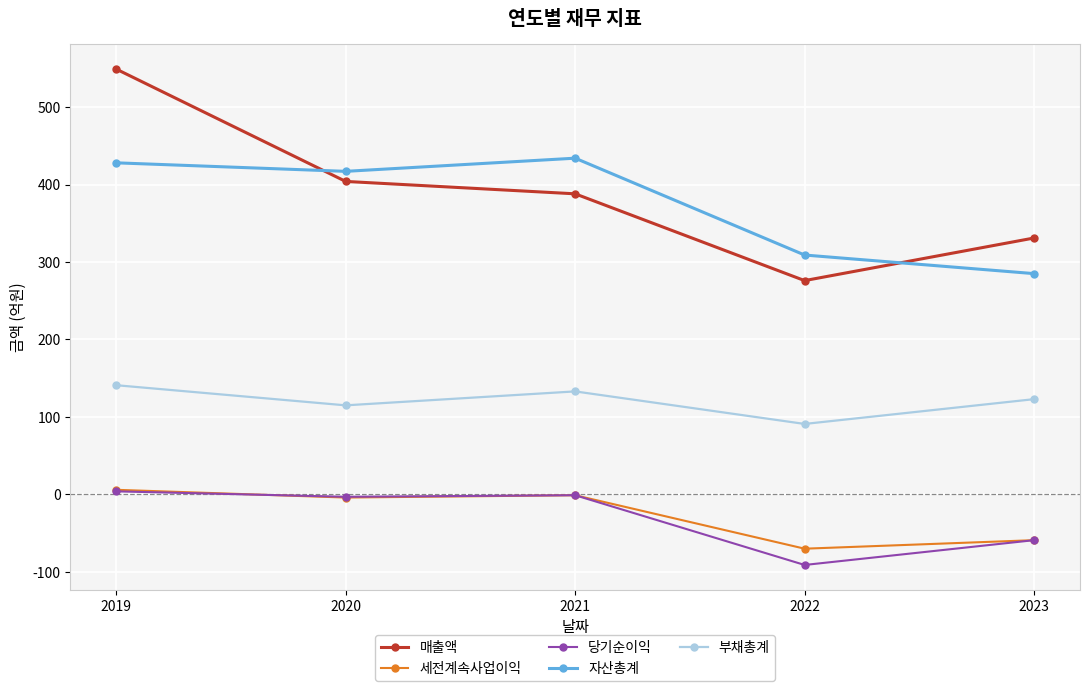

What are all the series names shown in the legend?

매출액, 세전계속사업이익, 당기순이익, 자산총계, 부채총계